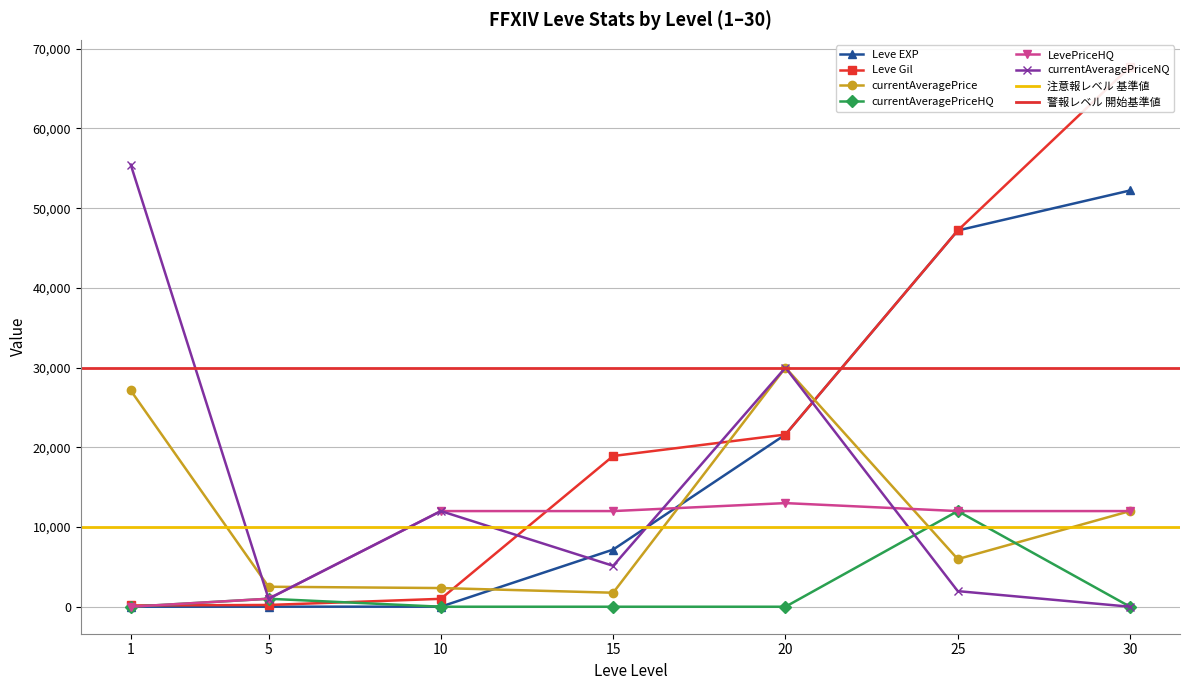

Reading right to left, transcribe all the data shown in this chart.

Leve Gil: 30=67730	25=47200	20=21600	15=18910	10=990	5=220	1=160
currentAveragePrice: 30=12000	25=5974	20=30000	15=1756	10=2342	5=2507	1=27128
currentAveragePriceHQ: 30=0	25=12000	20=0	15=0	10=0	5=1000	1=0
LevePriceHQ: 30=12000	25=12000	20=13000	15=12000	10=12000	5=1004	1=0